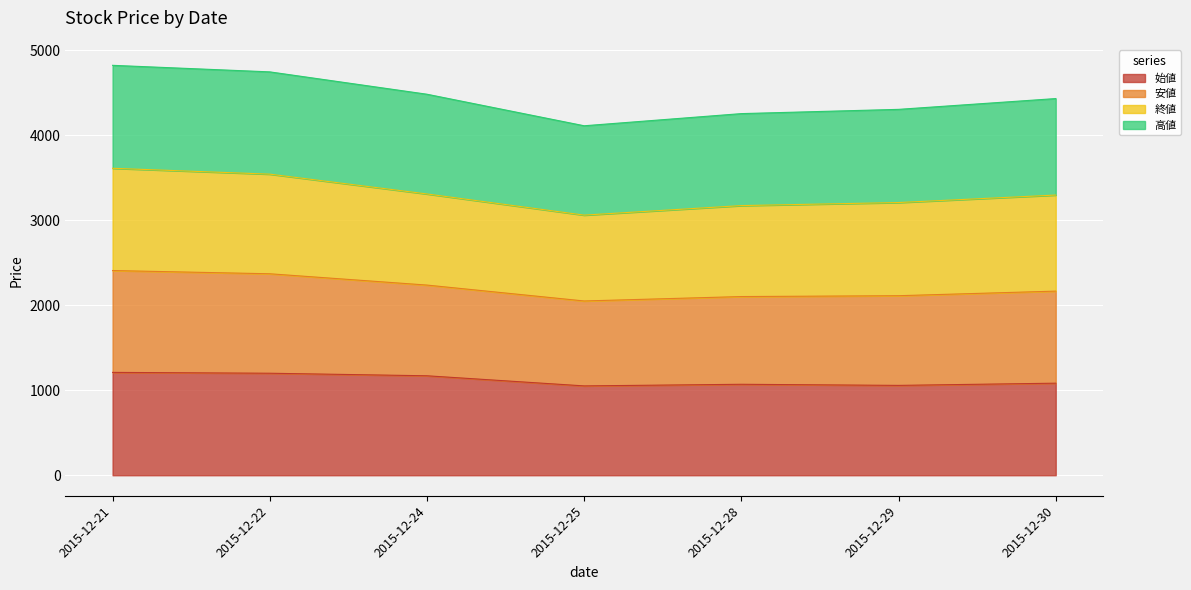

What is the maximum value for 始値?

1210